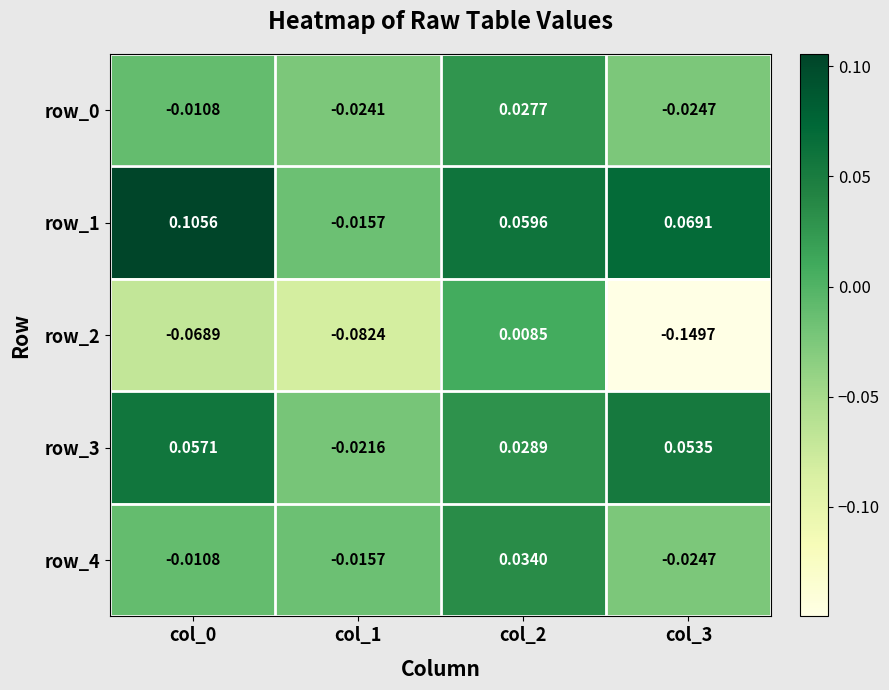

Where is row_3 nearest to the value 0?

col_1